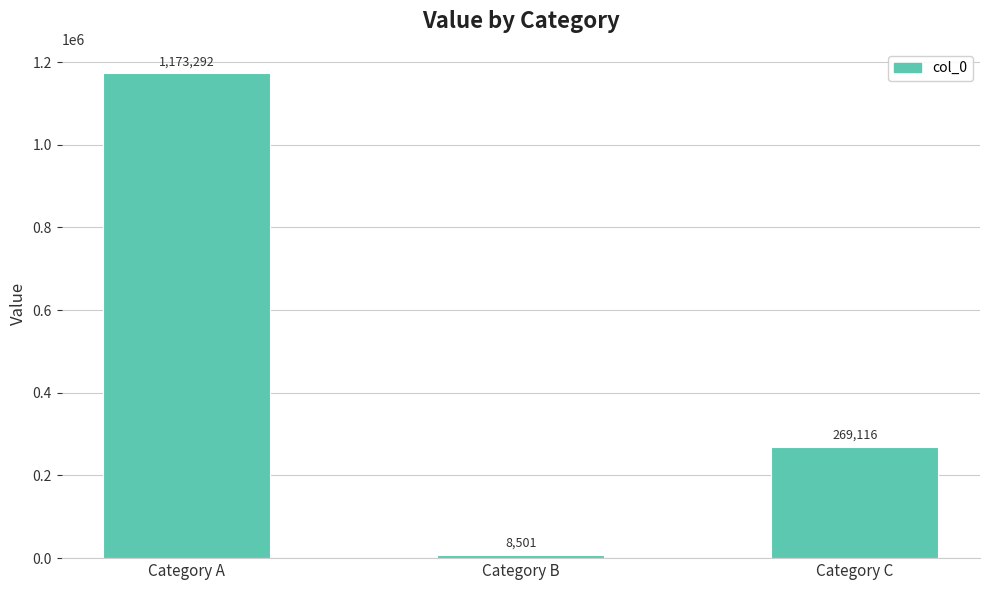

Rank the categories by value from lowest to highest.

Category B, Category C, Category A